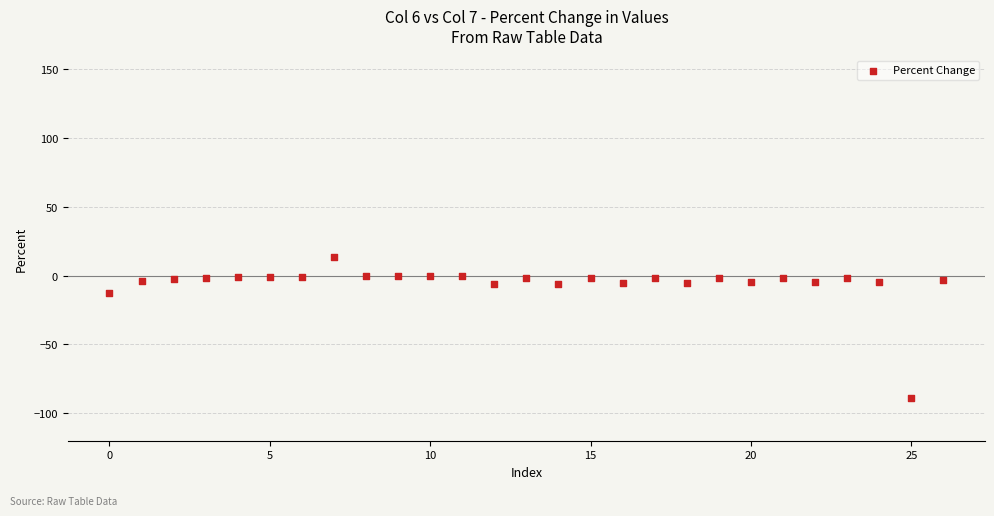

What is the range of Y values (max minus min)?

102.7